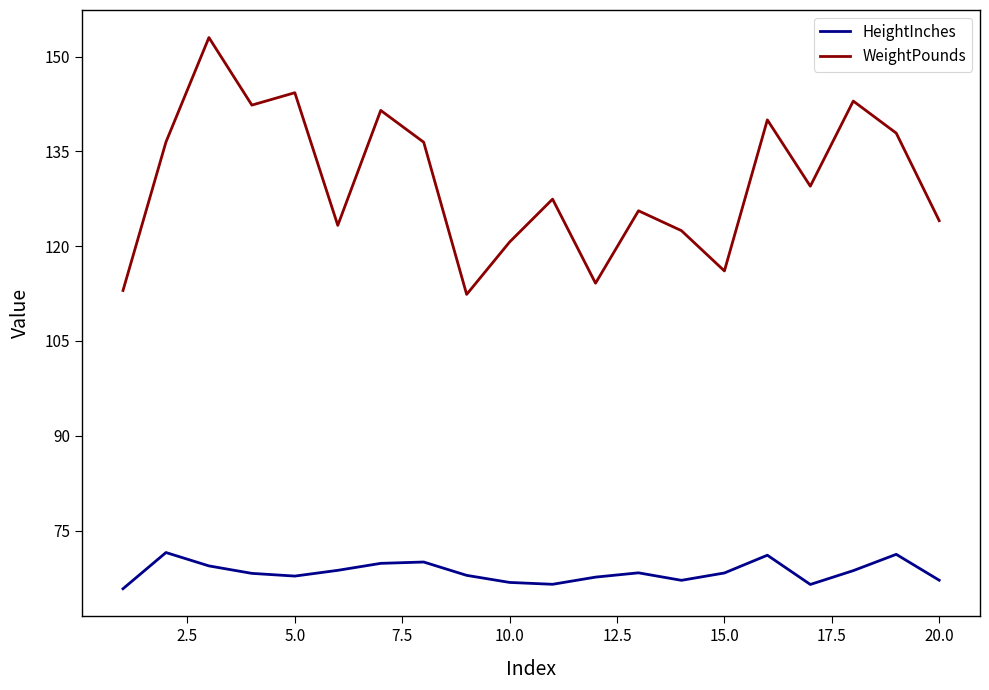

Which series has the largest range (max minus min)?

WeightPounds